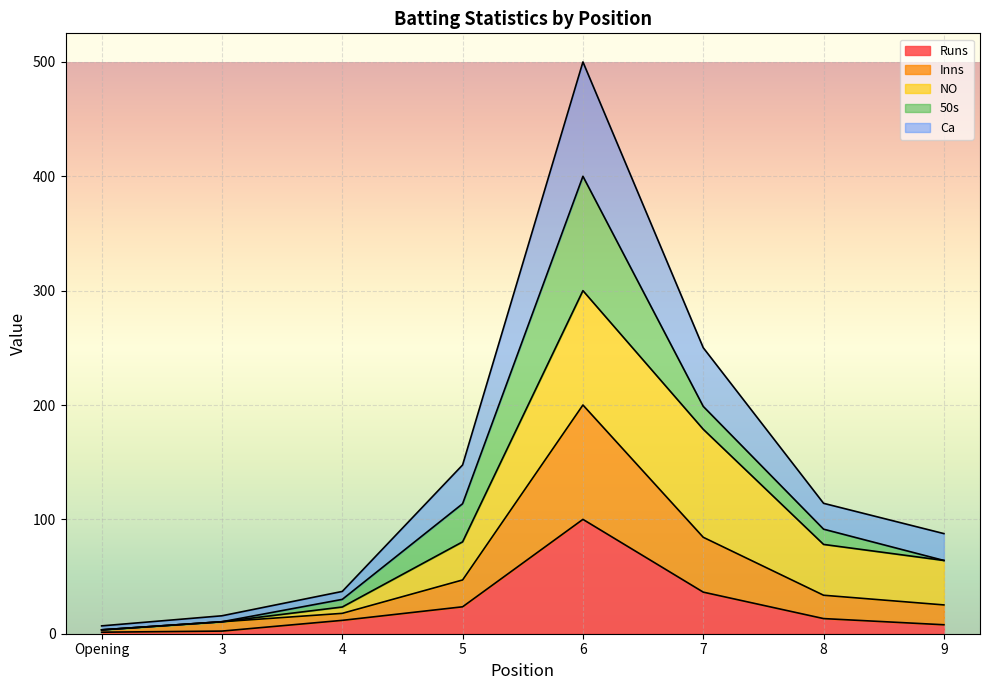

At which category is the sum across all series the highest?

6